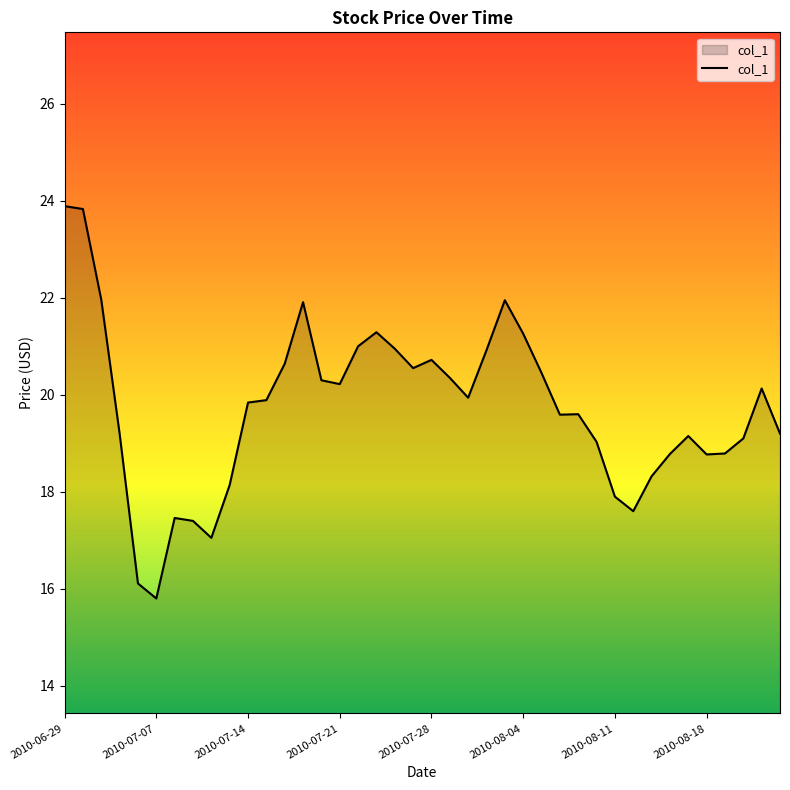

What is the maximum value shown in the chart?

23.9